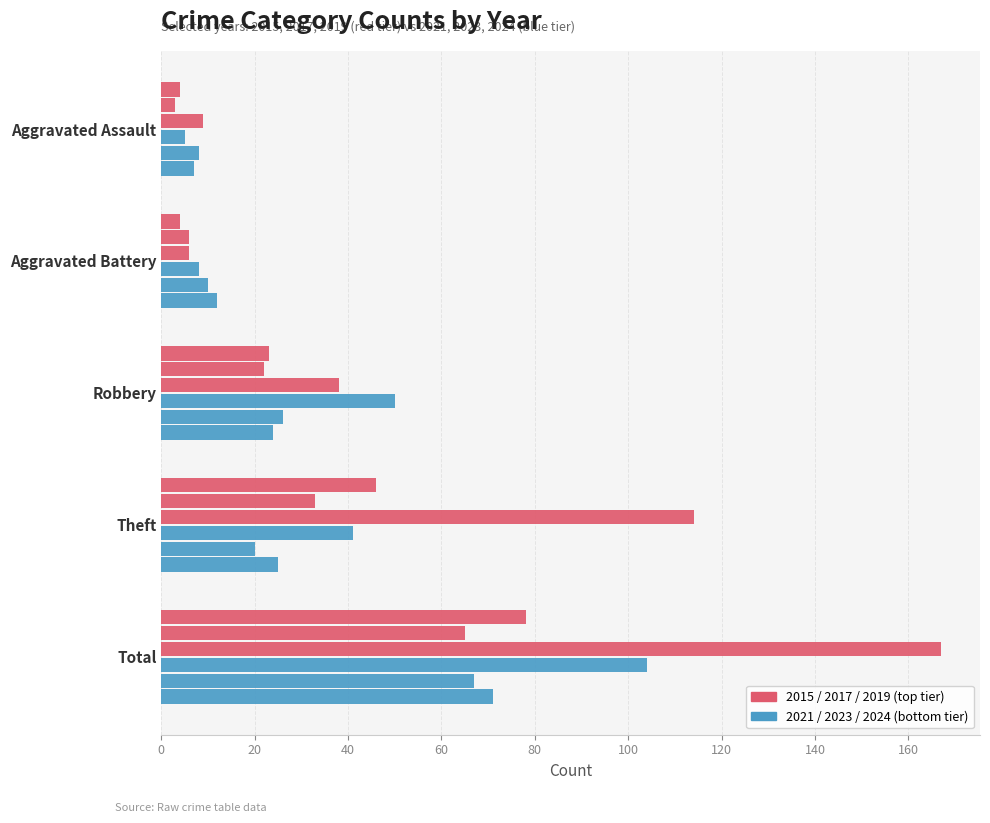

True or false: 2021 has a value of 41 at Theft.

True